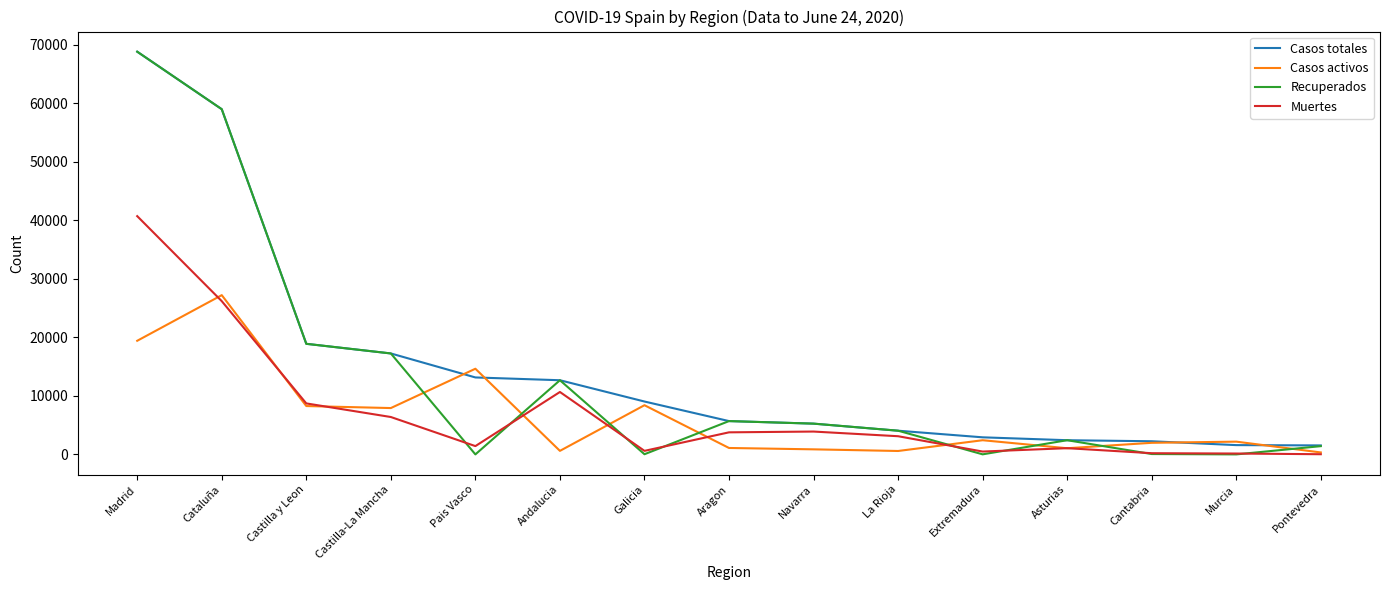

What is the maximum value for Casos activos?

27229